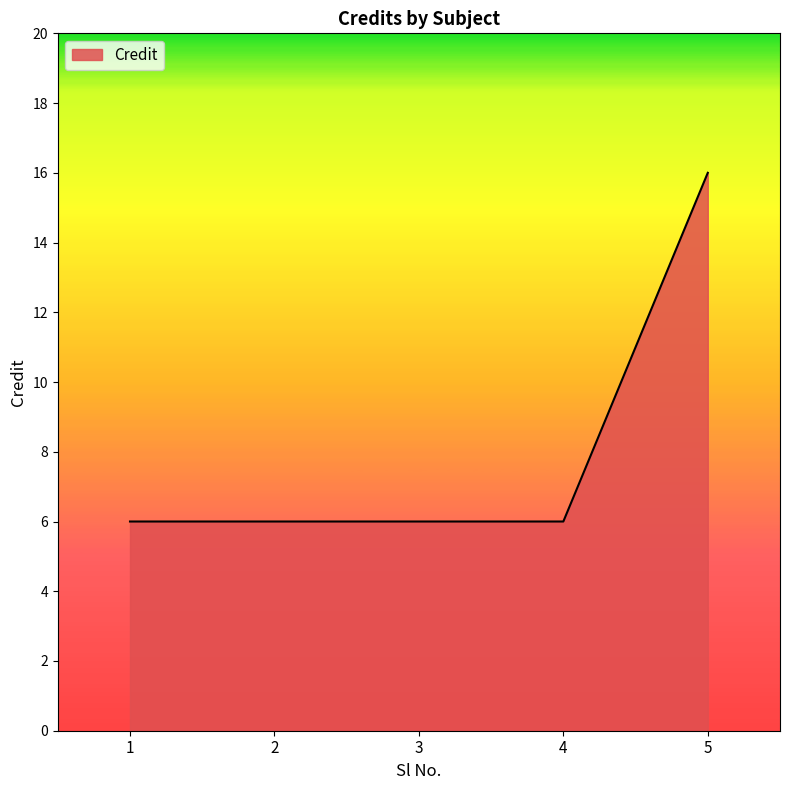

What is the maximum value shown in the chart?

16